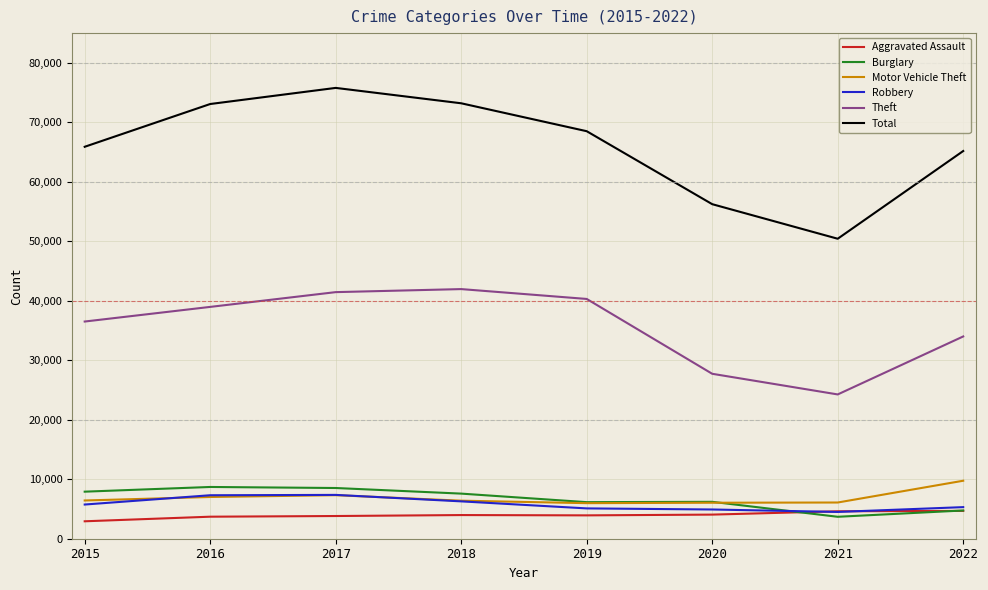

True or false: Theft and Total intersect in this chart.

False